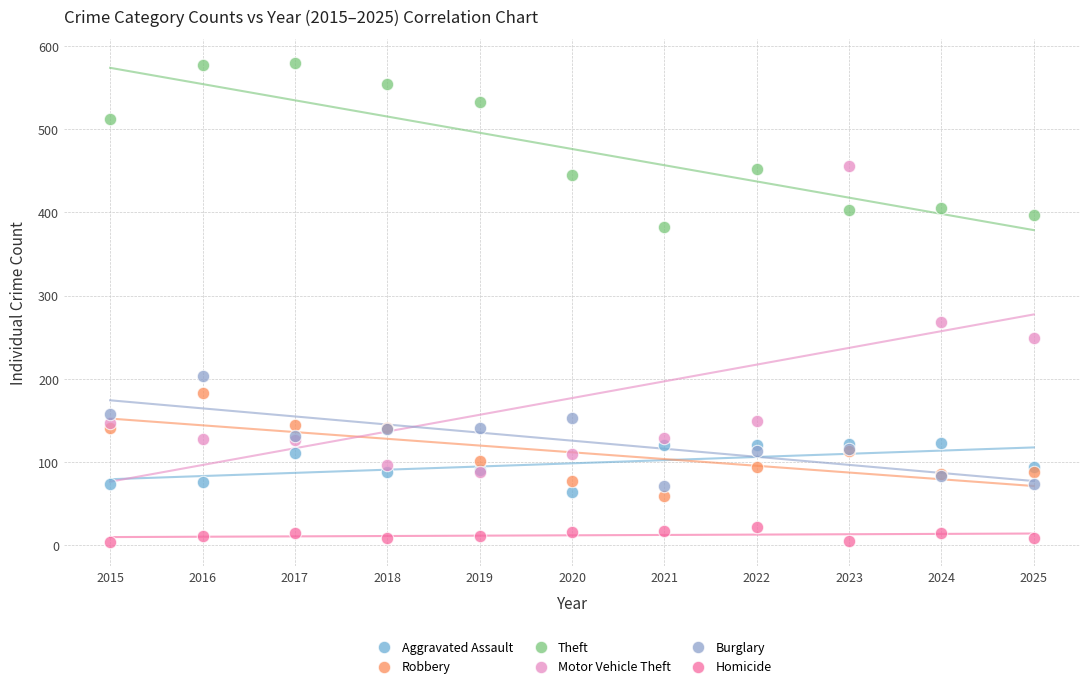

Which series contains the highest Y value?

Theft